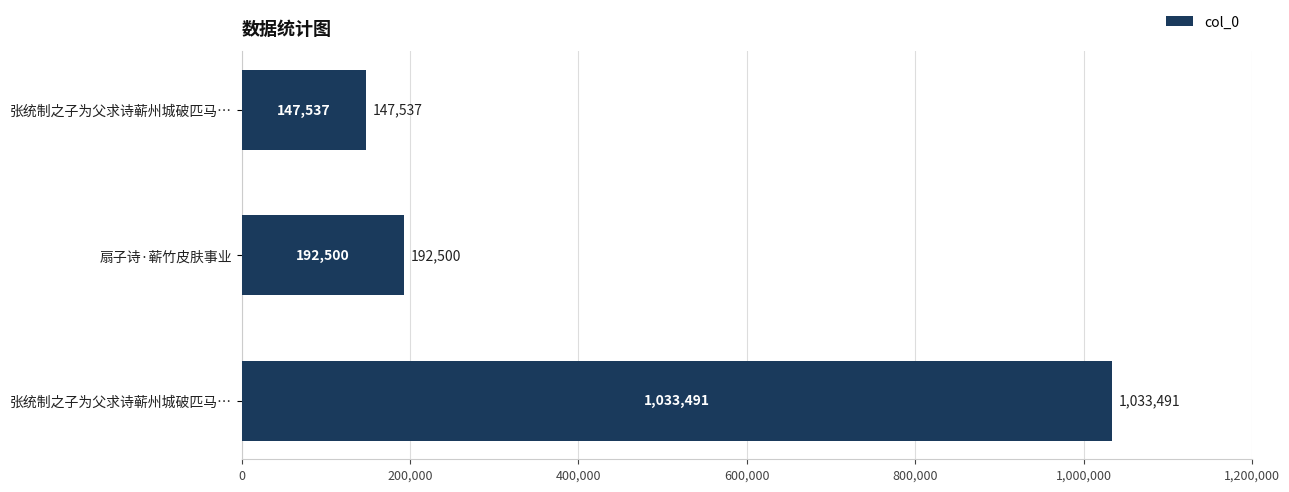

How many values are below 192500?

1